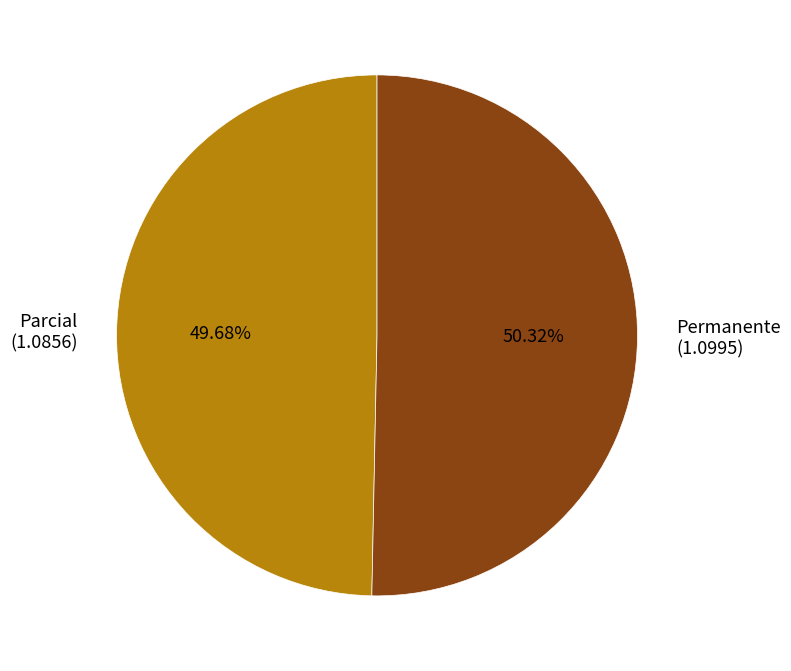

To the nearest percent, what percentage of the pie is Parcial?

50%